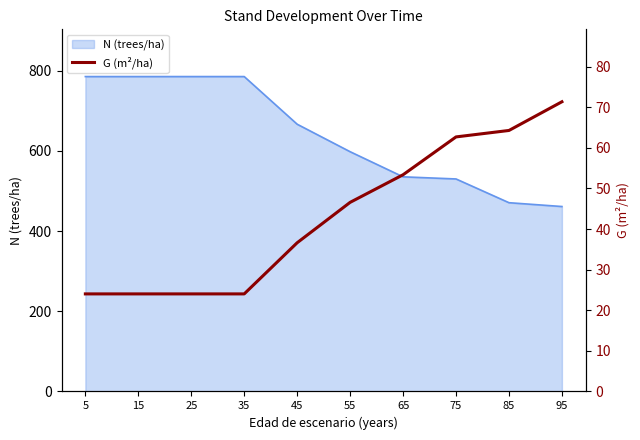

List the labels in order of value, smallest first.

5, 15, 25, 35, 45, 55, 65, 75, 85, 95